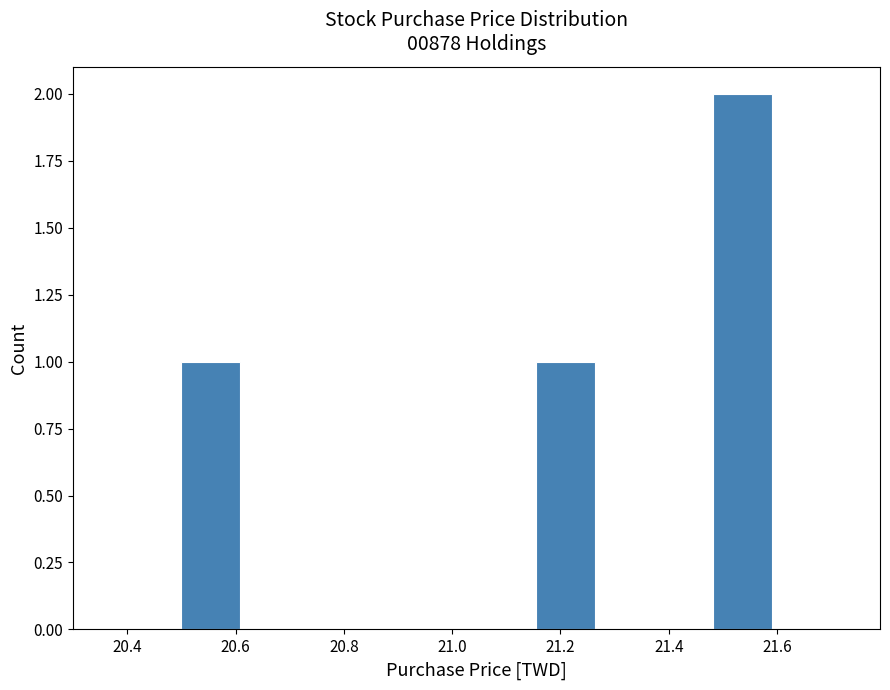

Reading left to right, list every bar in this chart as the range it spans on the x-axis followed by its height. Neither the bar edges nor the heights are printed on the chart, so give them approximately, as read against the axes.

20.50 to 20.60: 1
20.60 to 20.72: 0
20.72 to 20.82: 0
20.82 to 20.94: 0
20.94 to 21.04: 0
21.04 to 21.16: 0
21.16 to 21.26: 1
21.26 to 21.38: 0
21.38 to 21.48: 0
21.48 to 21.60: 2